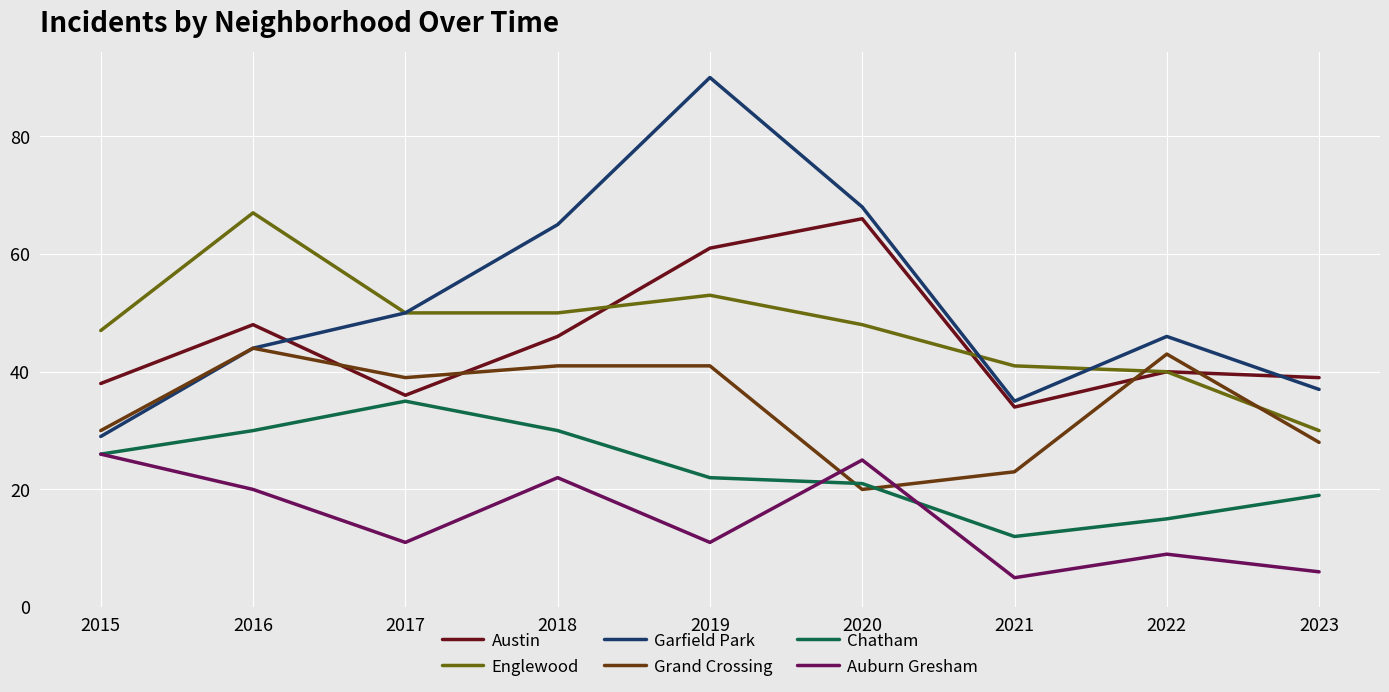

Which series changed the most between 2015 and 2020?

Garfield Park